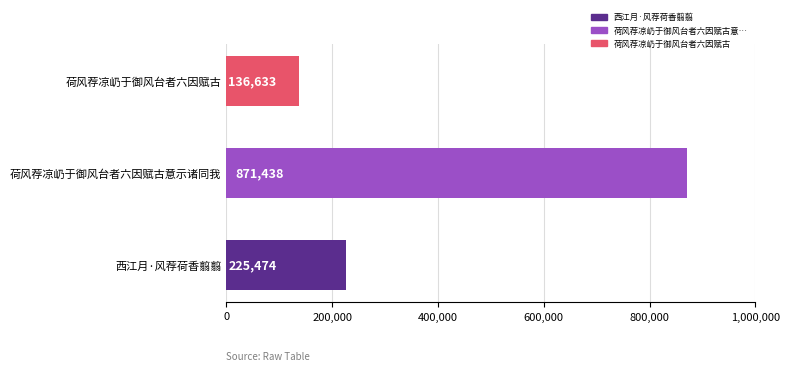

How many values are between 136633 and 871438?

3